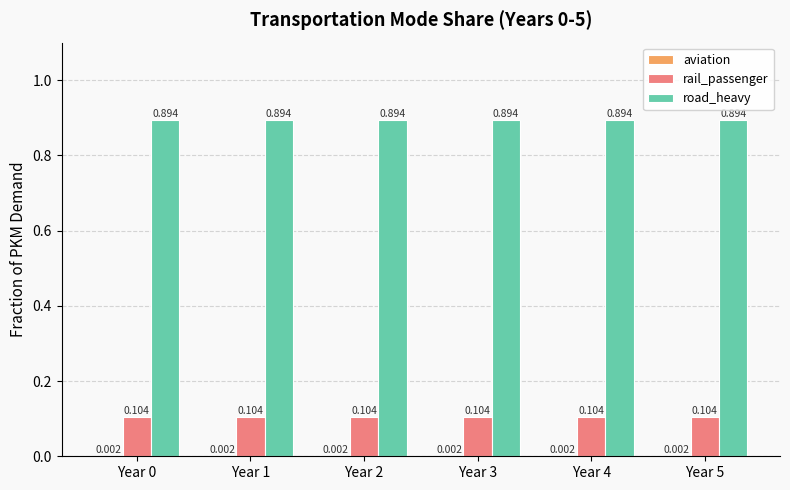

Which has a higher value, Year 0 or Year 2?

Year 0